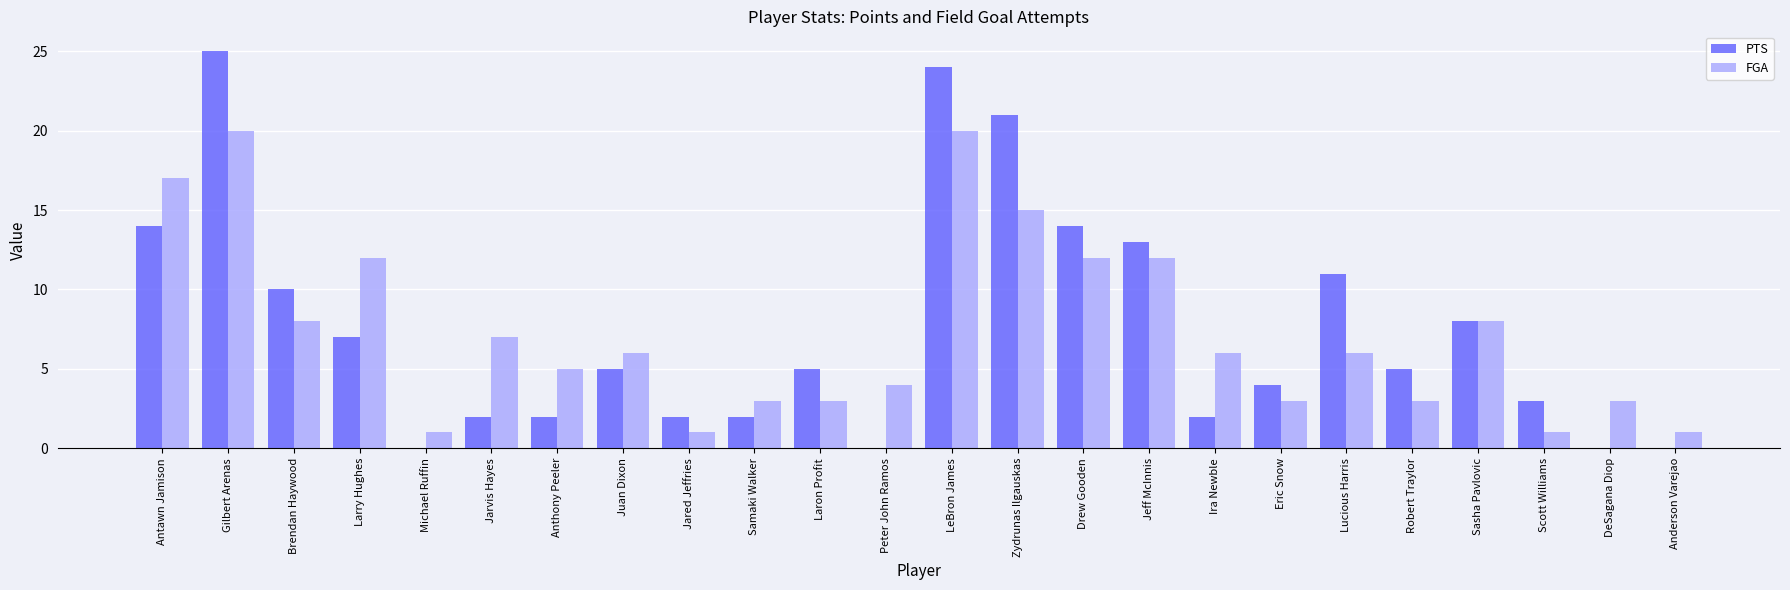

Which series changed the most between Jared Jeffries and Drew Gooden?

PTS